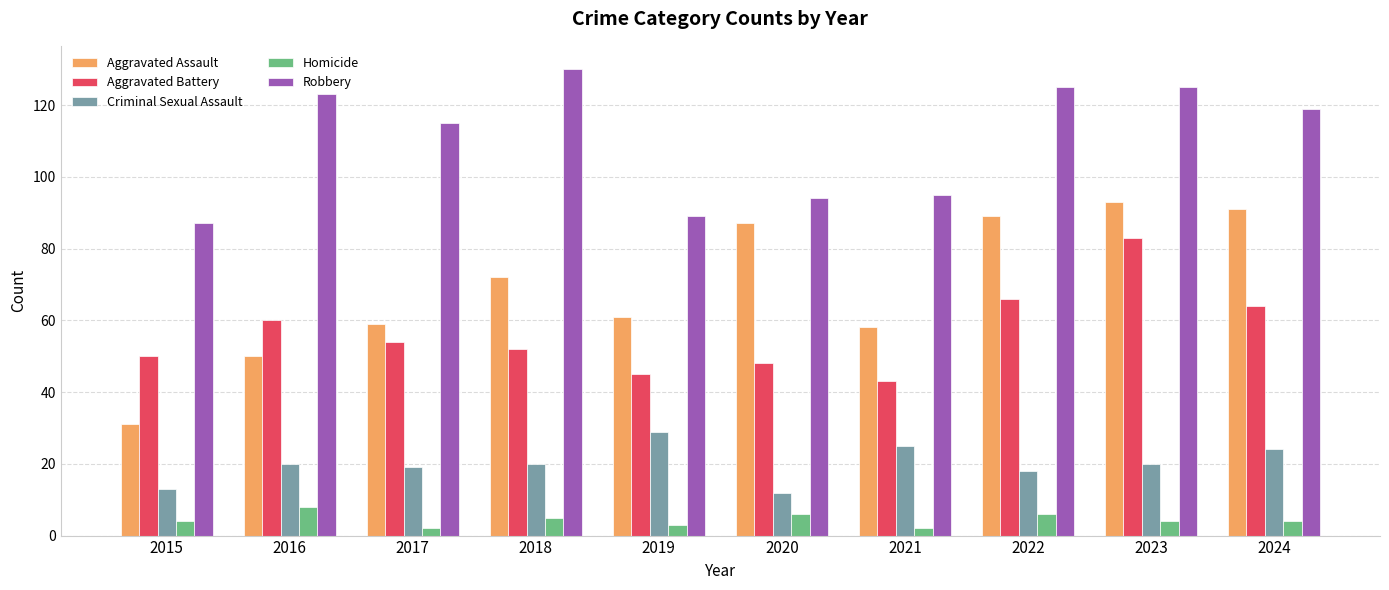

What is the value of the Criminal Sexual Assault bar at the 2nd from the left?

20